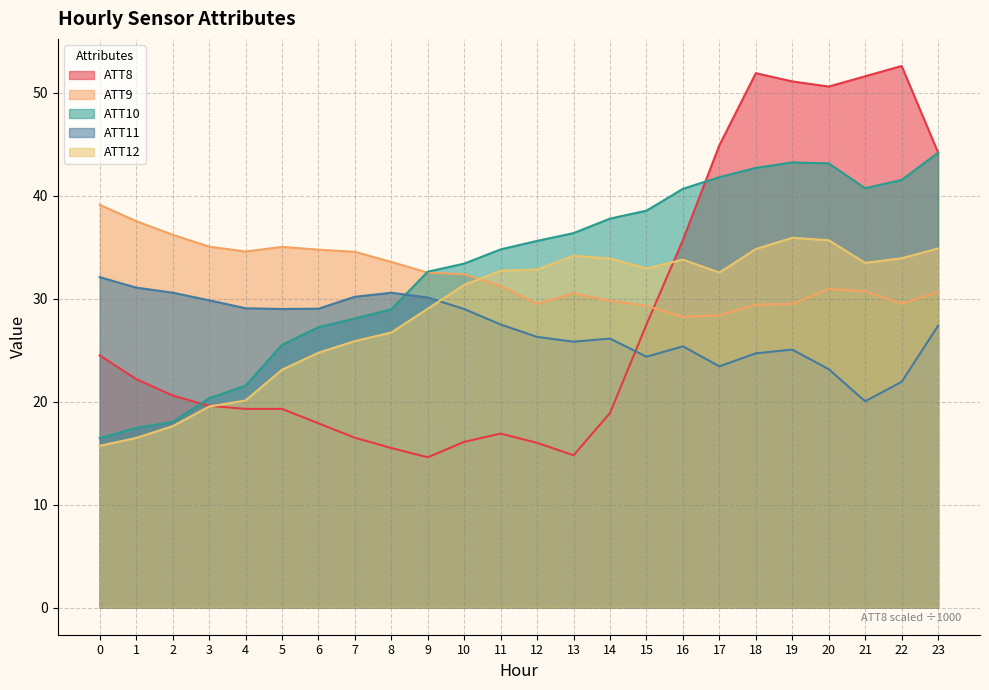

True or false: ATT10 and ATT12 intersect in this chart.

False